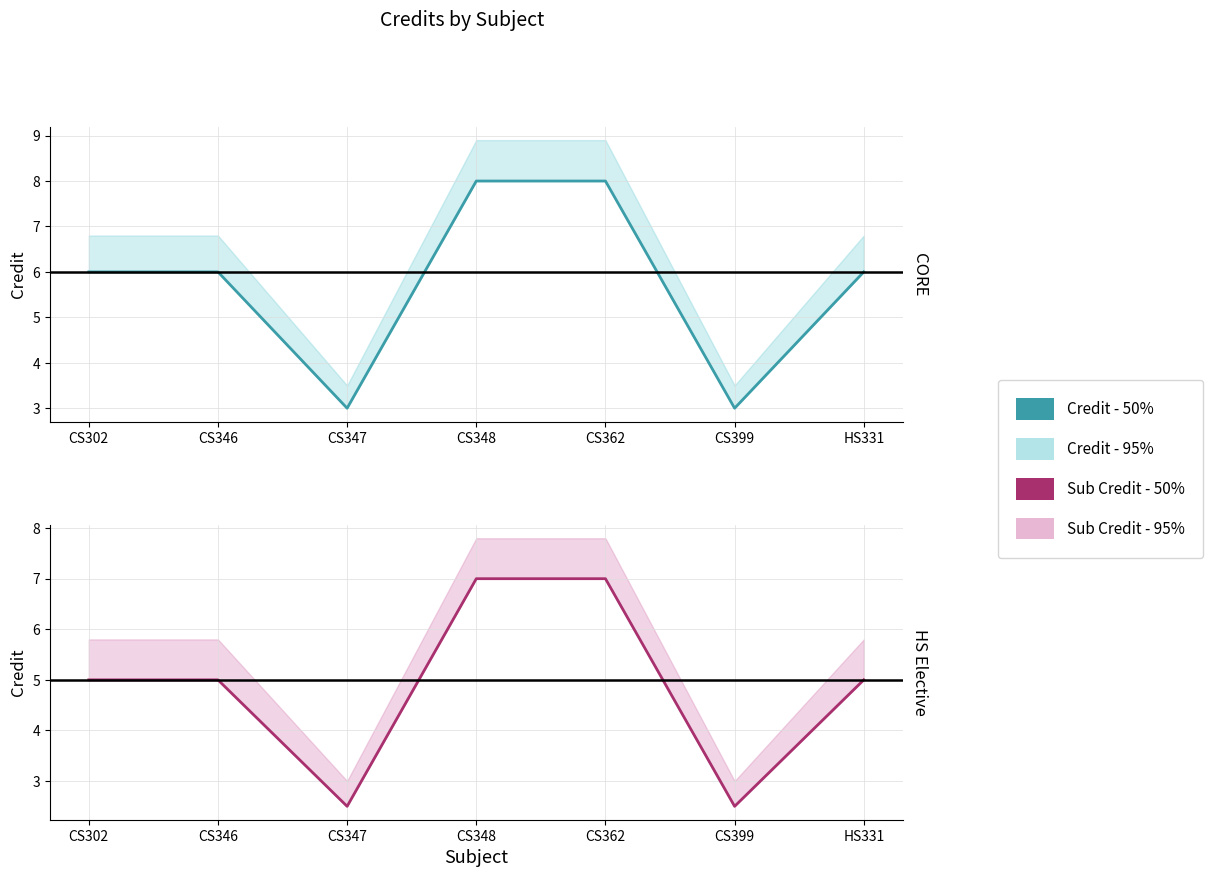

Read the Credit - 50% value at CS347.

3.0